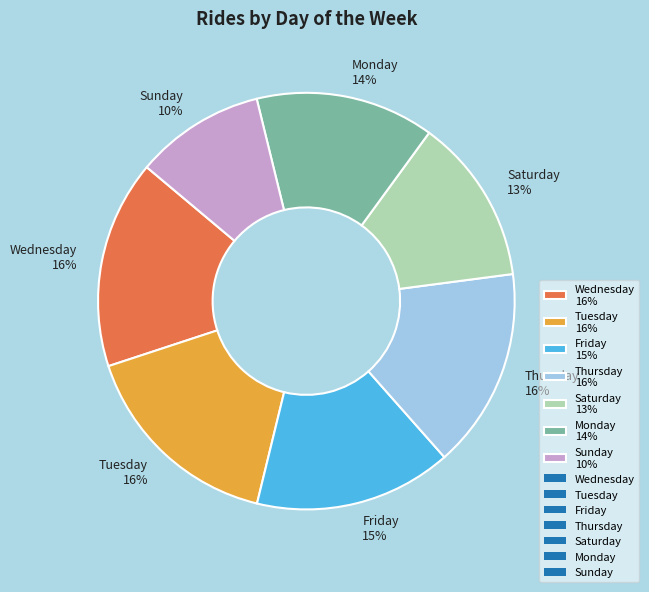

To the nearest percent, what percentage of the pie is Monday?

14%